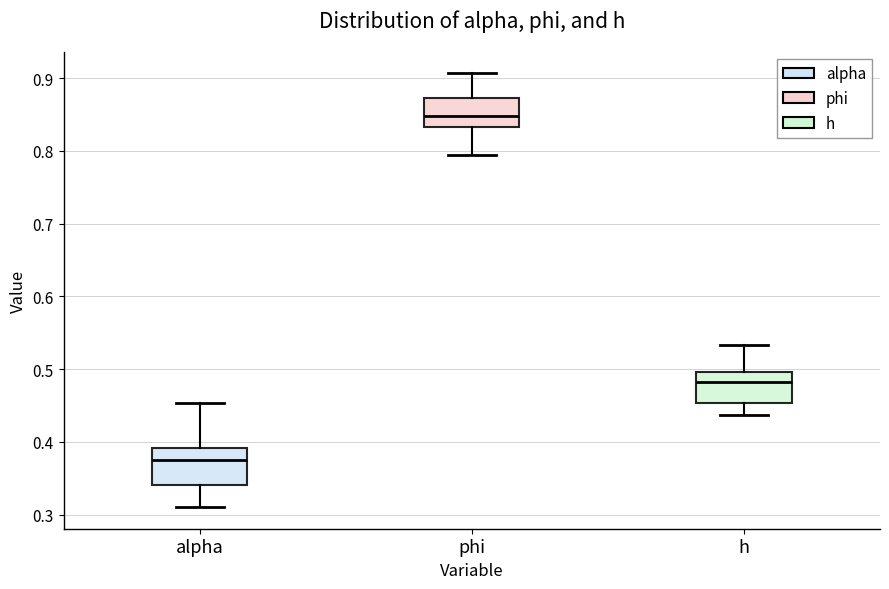

Reading left to right, transcribe this box plot: for each box, give where its median line is, the range the box spans, and where its two whiskers end, as read against the y-axis. The values are not printed on the chart, so give them approximately, as read against the axis.

alpha: median 0.38, box 0.34 to 0.39, whiskers 0.31 to 0.45
phi: median 0.85, box 0.83 to 0.87, whiskers 0.79 to 0.91
h: median 0.48, box 0.45 to 0.50, whiskers 0.44 to 0.53